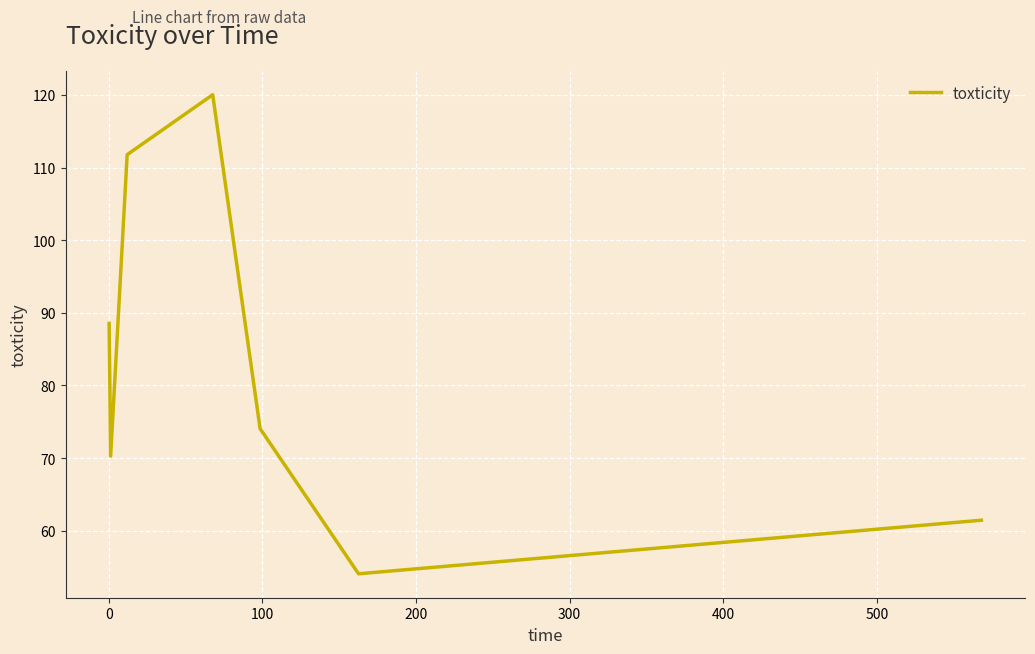

What is the minimum value shown in the chart?

54.1